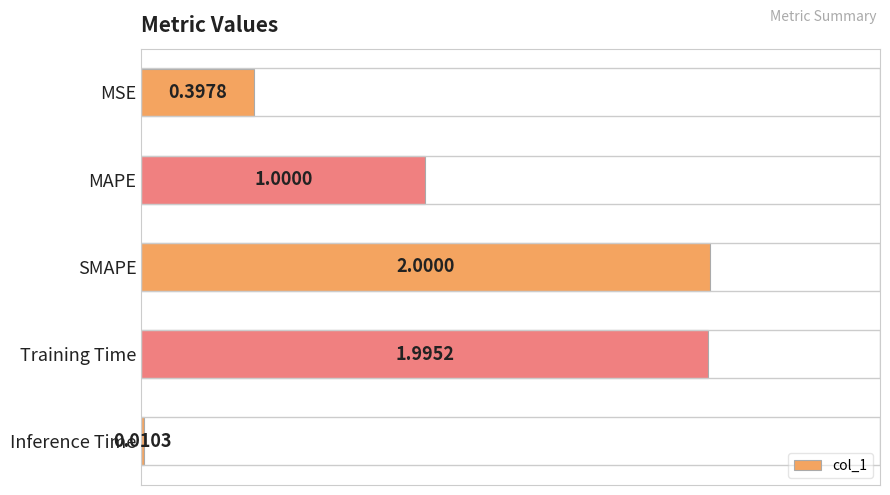

At which category does the chart reach its peak across all series?

SMAPE